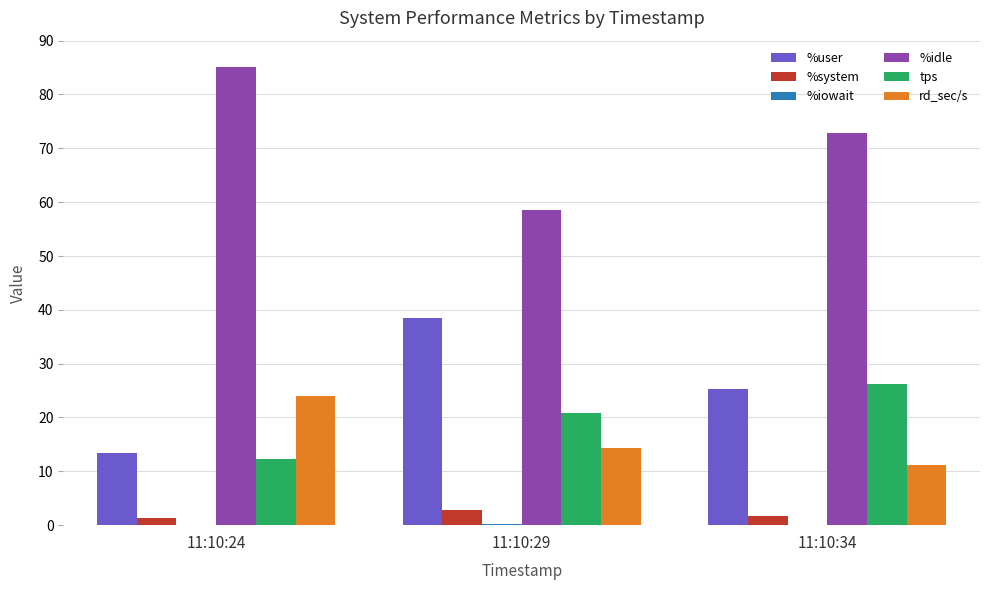

Which series has the largest total across all categories?

%idle